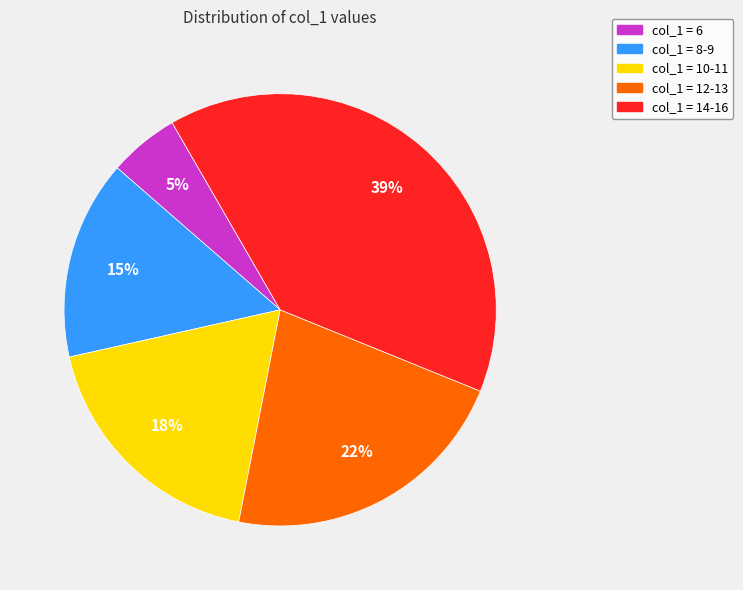

Count the number of slices in the pie.

5